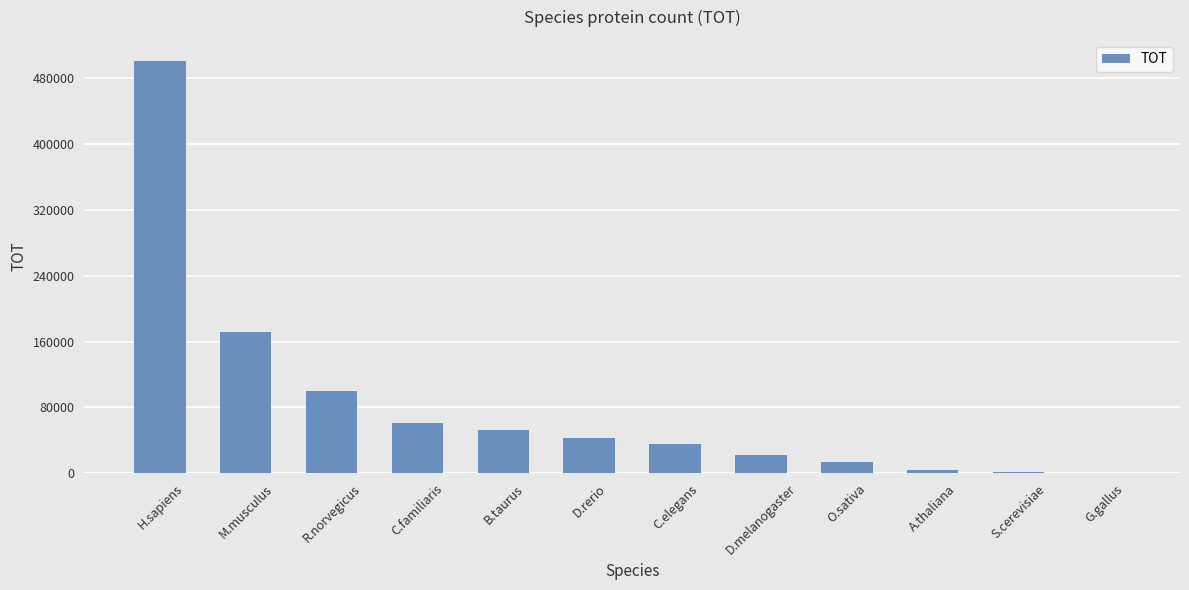

What is the greatest value displayed?

501720